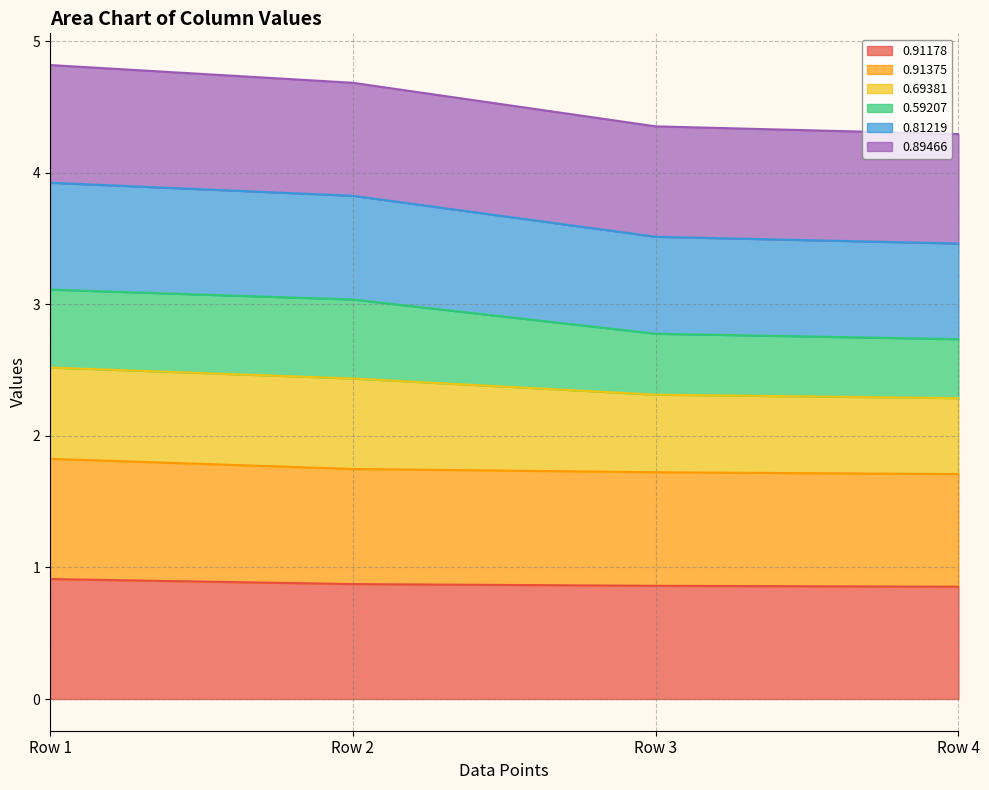

What is the highest value of the 0.91178 series?

0.9